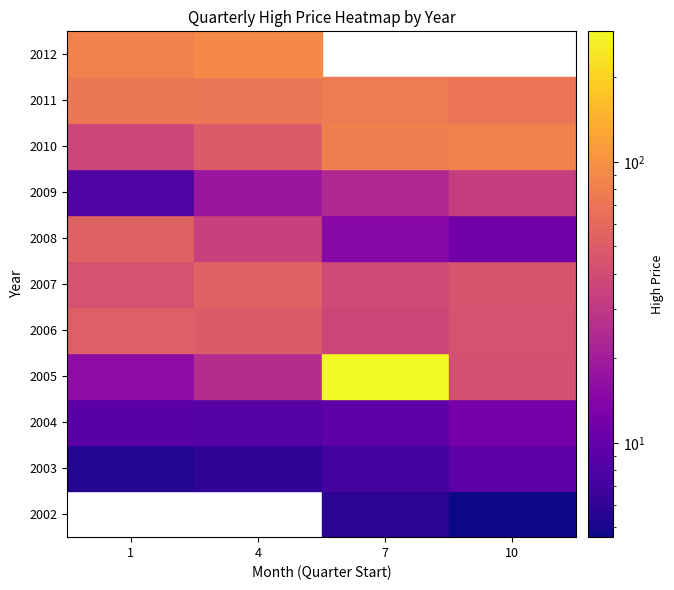

True or false: 2011 has a value of 75.8 at 7.

True